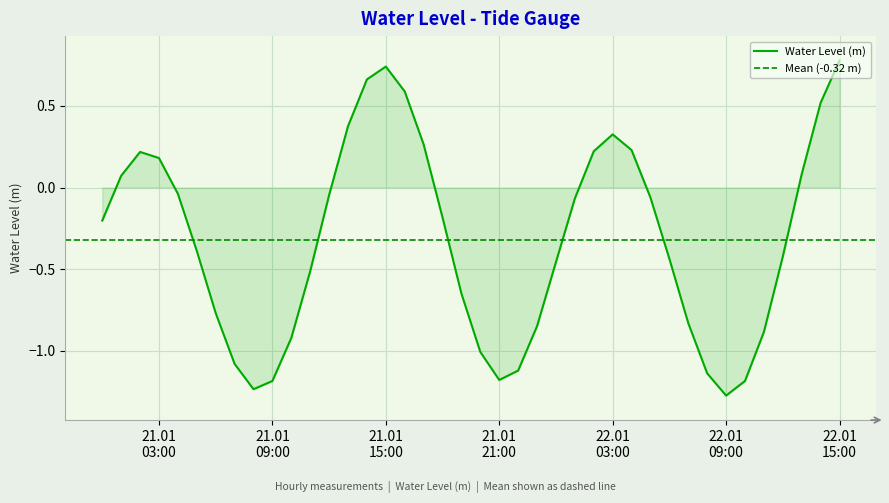

How many values are below zero?

26